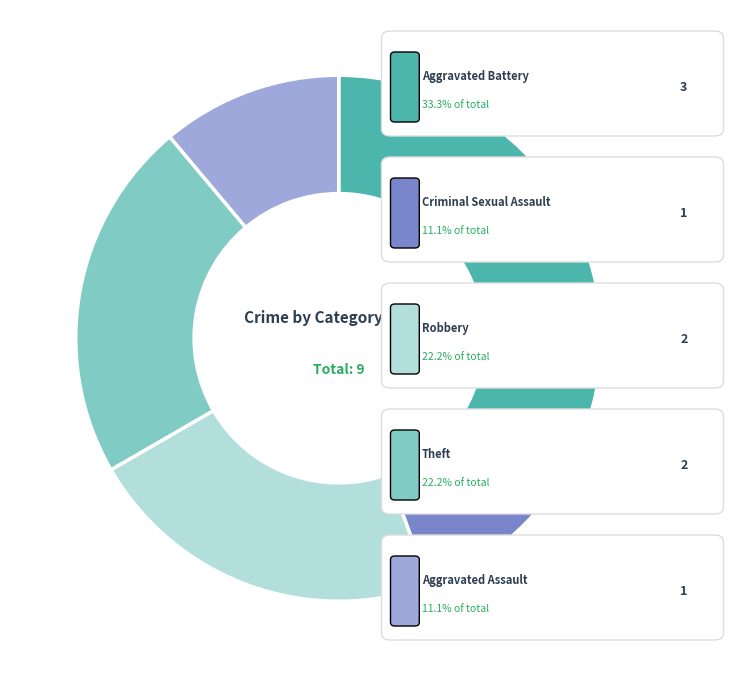

Is there any slice that represents more than half of the pie?

No